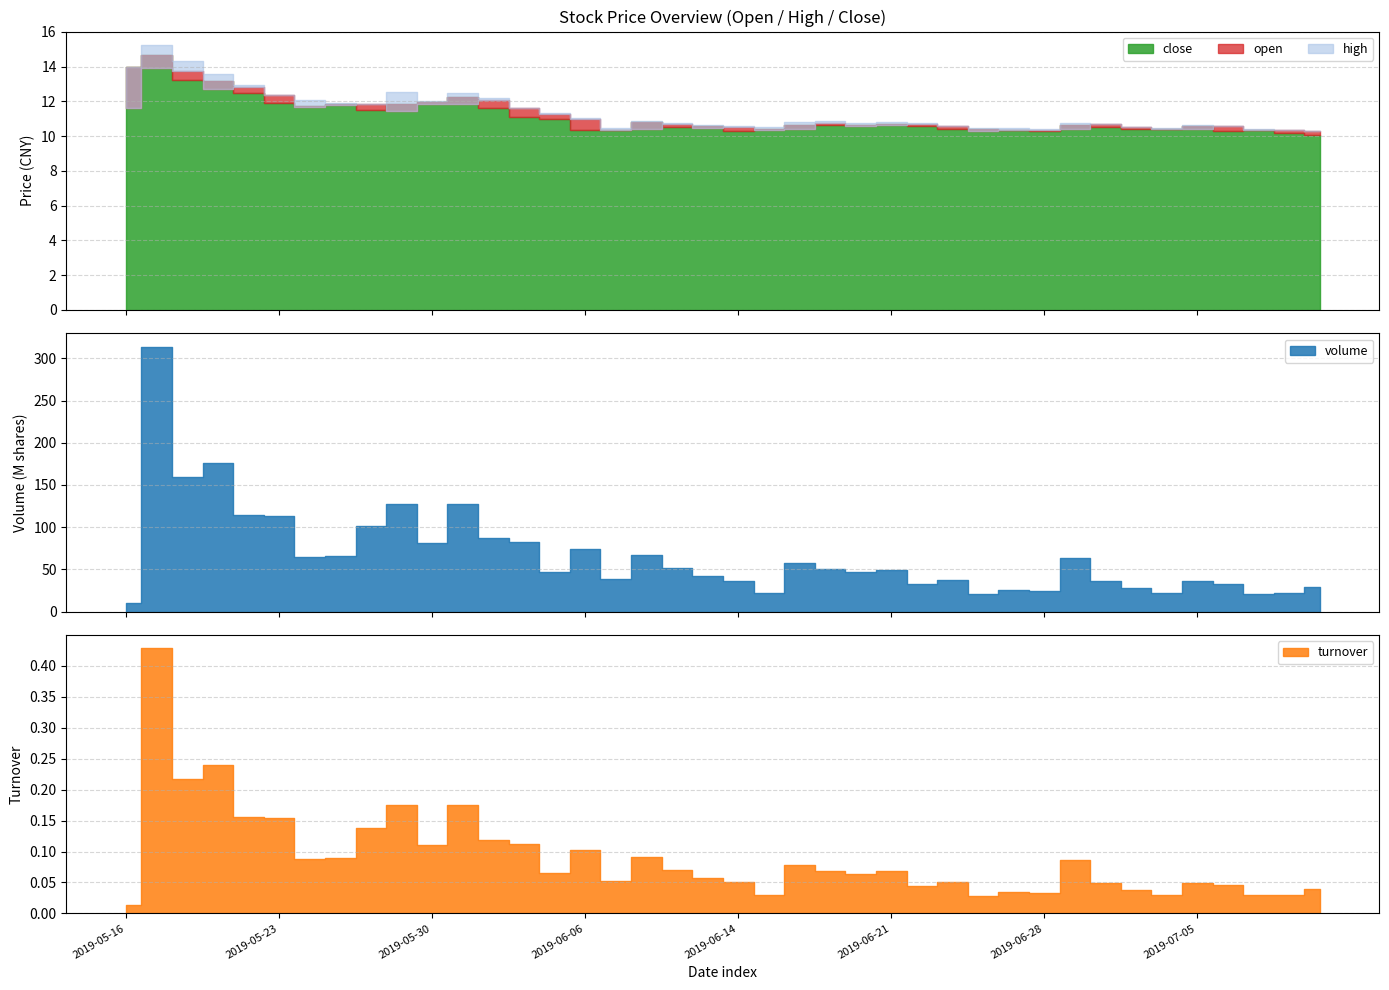

Which series changed the most between 20 and 32?

volume